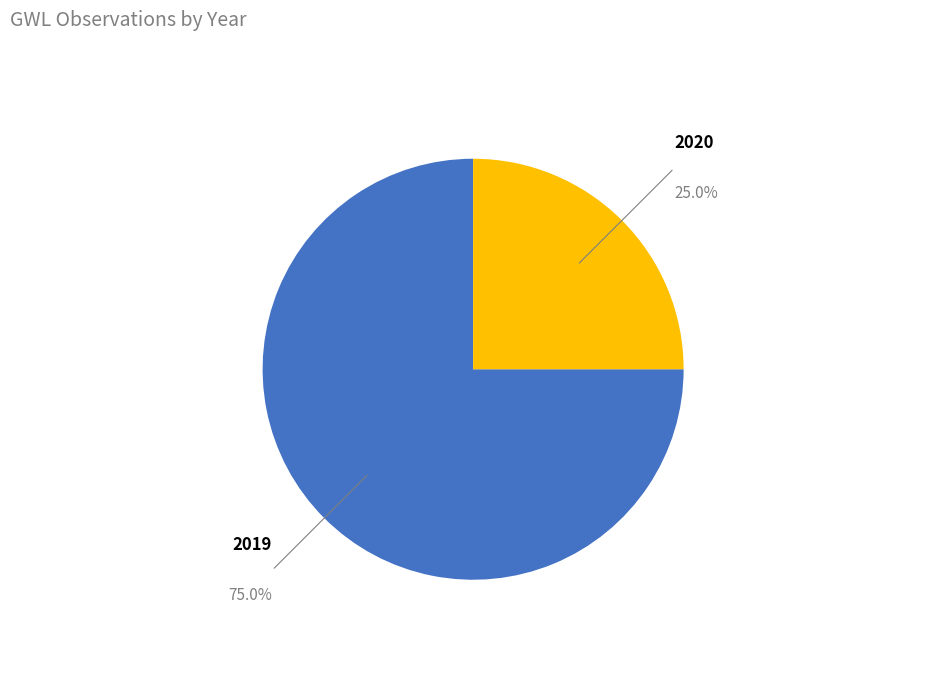

Is there a majority slice in this chart?

Yes